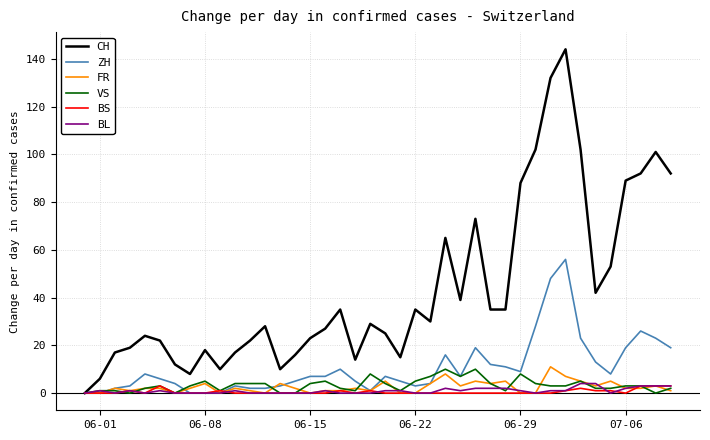

Count the number of data series in this chart.

6